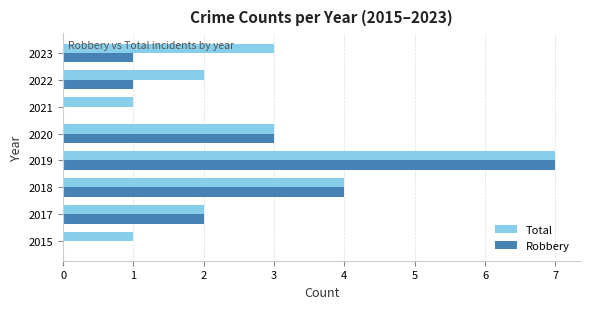

What is the total value across all series at 2018?

8